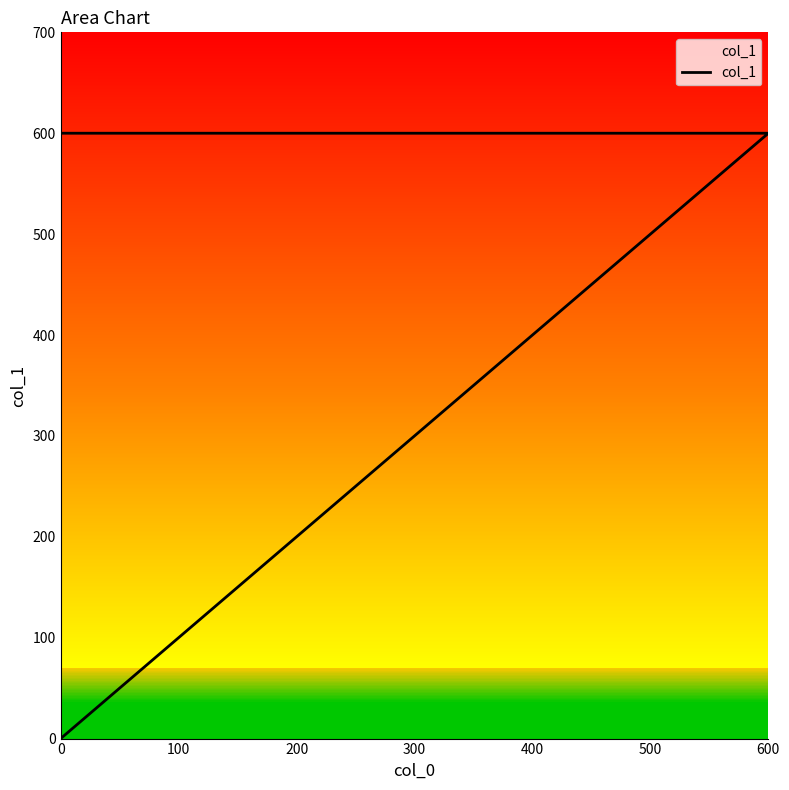

How many series are shown in this chart?

1